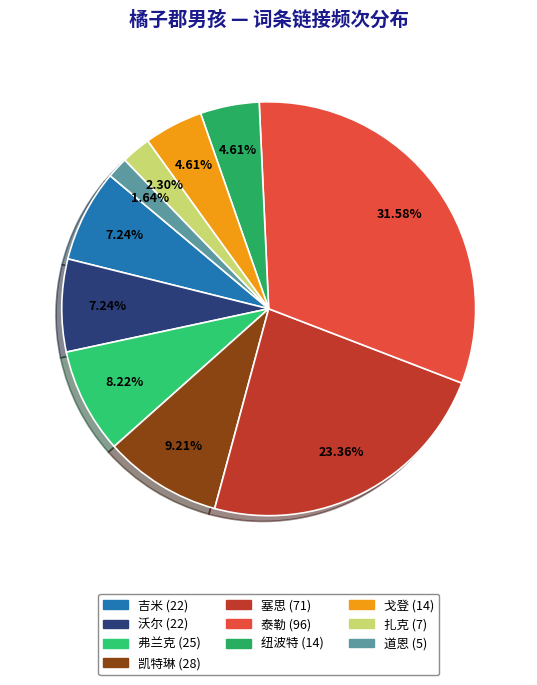

True or false: 戈登 accounts for 19% of the total.

False